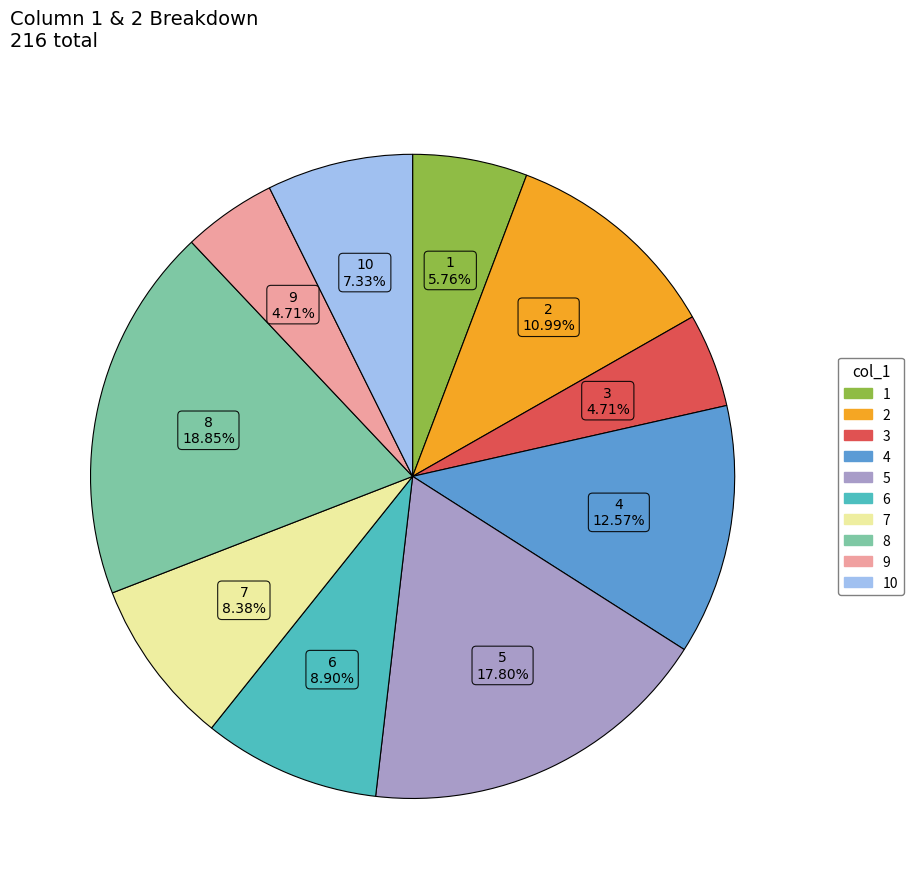

Is there a majority slice in this chart?

No